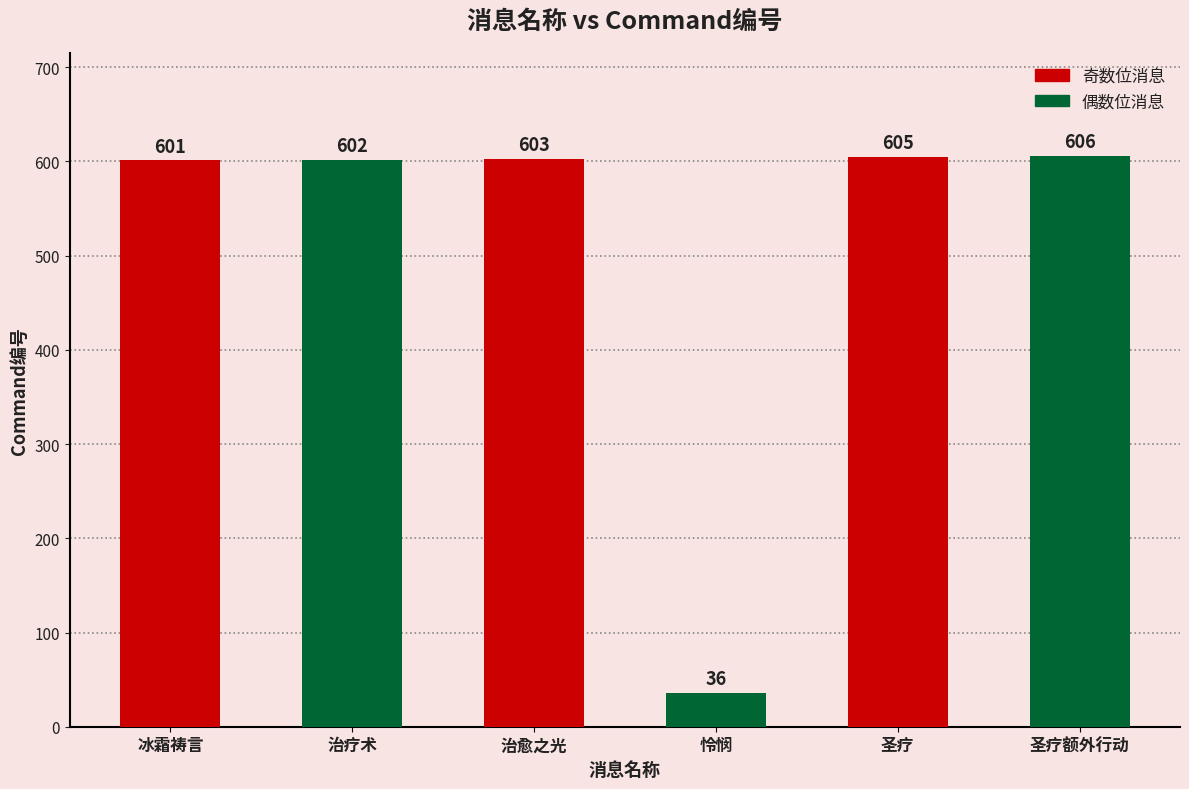

What is the average value?

509